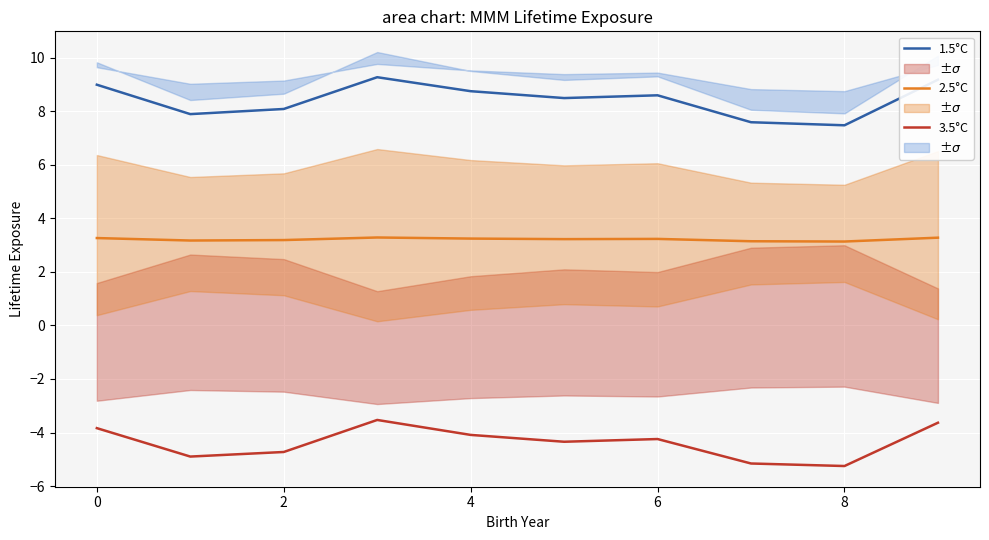

True or false: 2.5°C and 1.5°C cross at least once.

False